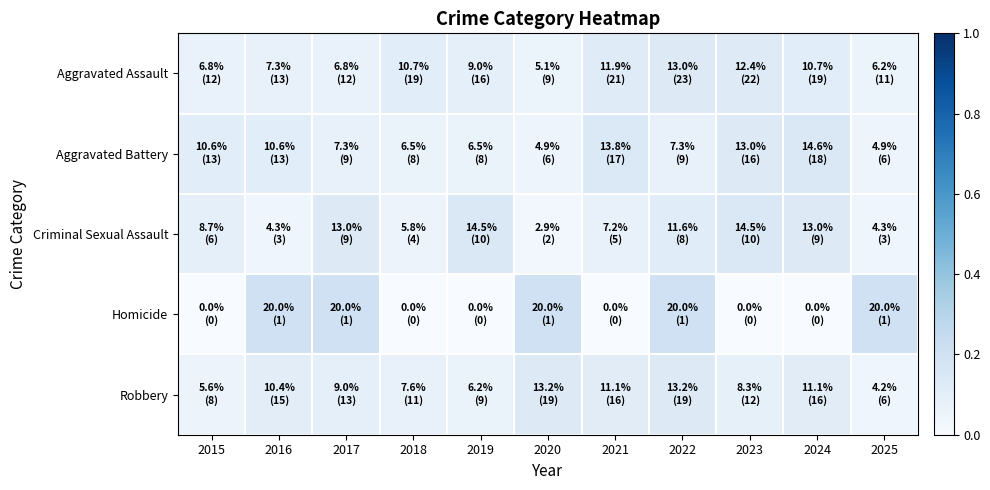

Which label corresponds to the smallest value in the chart?

2015